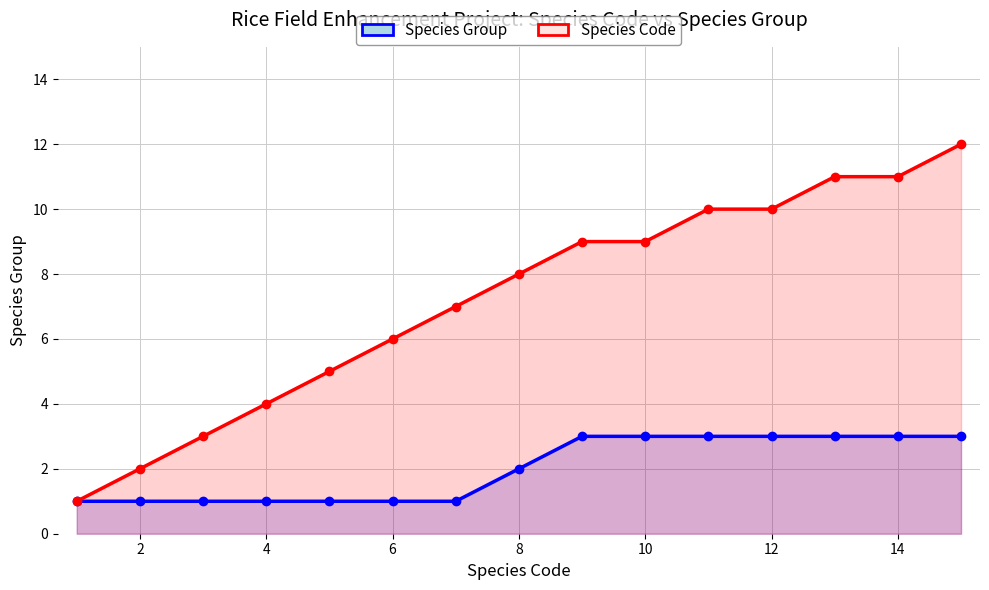

True or false: Species Code and Species Group cross at least once.

False